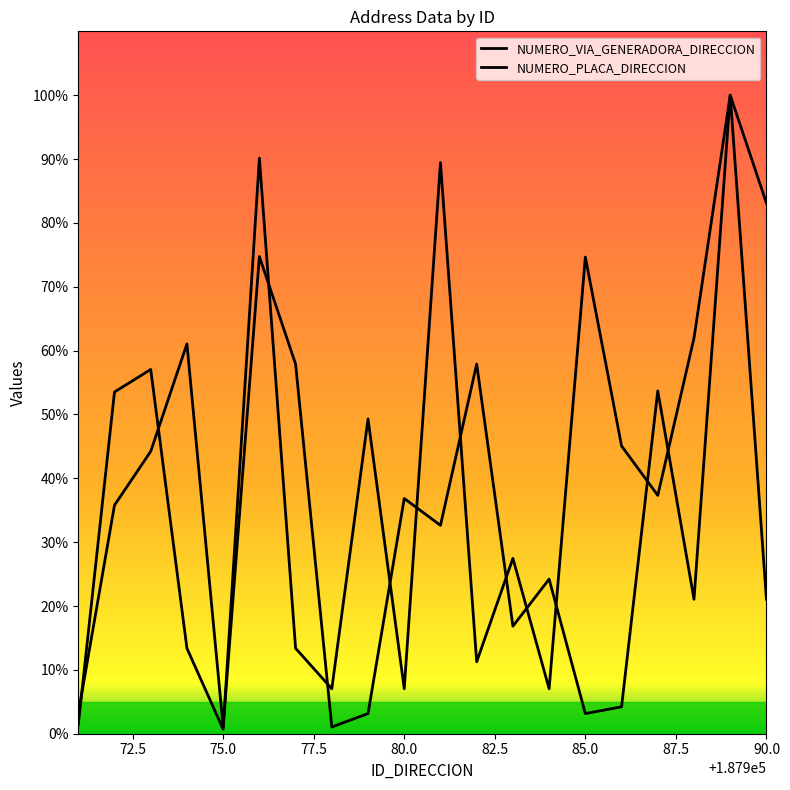

What is the sum of the NUMERO_VIA_GENERADORA_DIRECCION values at 187990 and 187981?

172.5